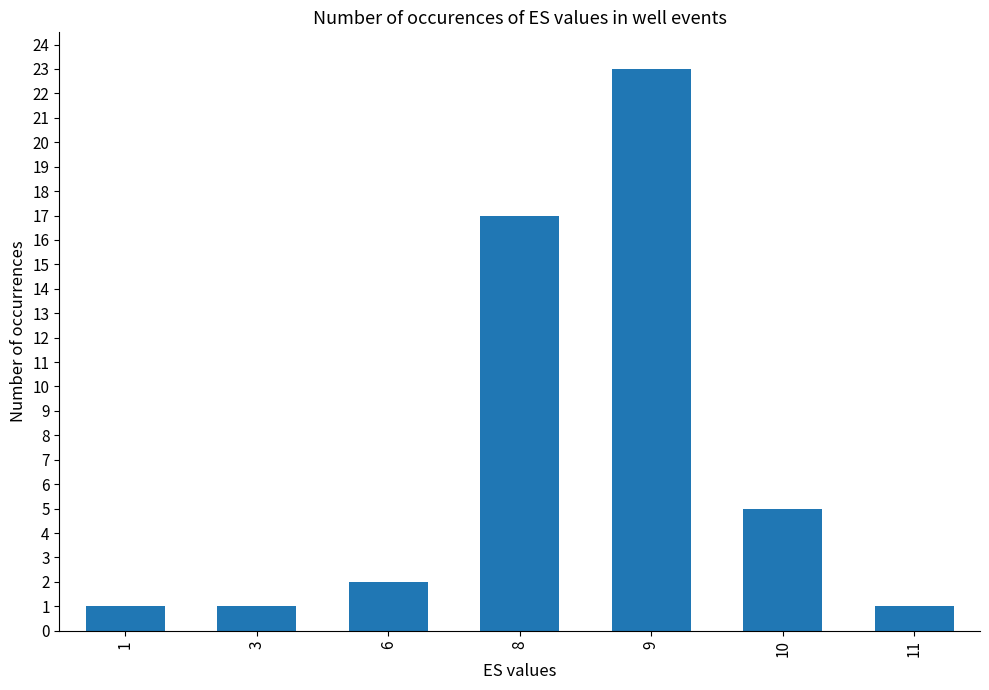

How many bars are there in total?

7